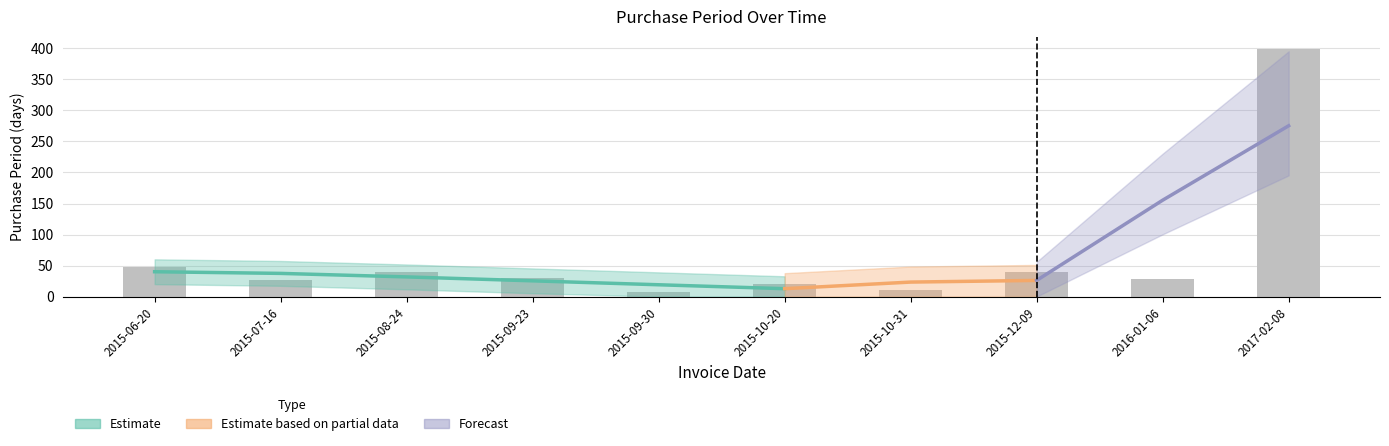

What is the average value?

65